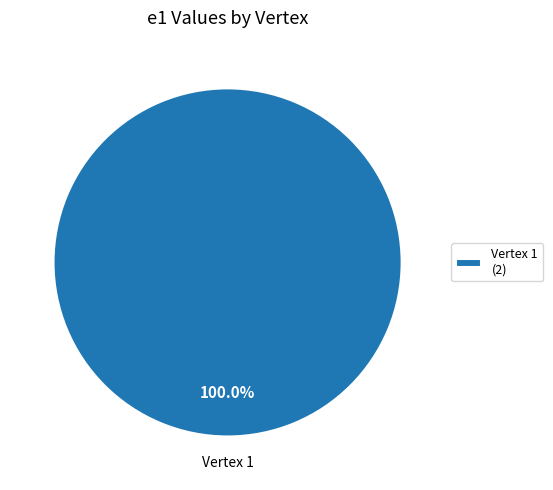

Is there a majority slice in this chart?

Yes